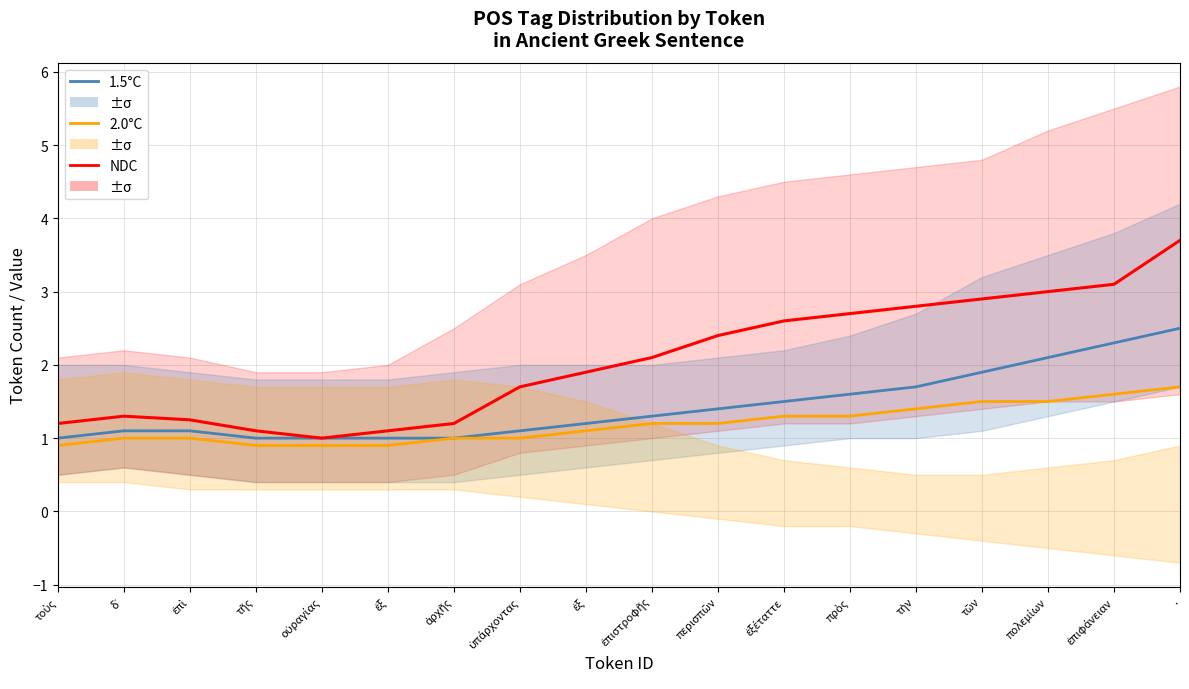

The 2.0°C series shows 1.4 at τοὺς. True or false?

False